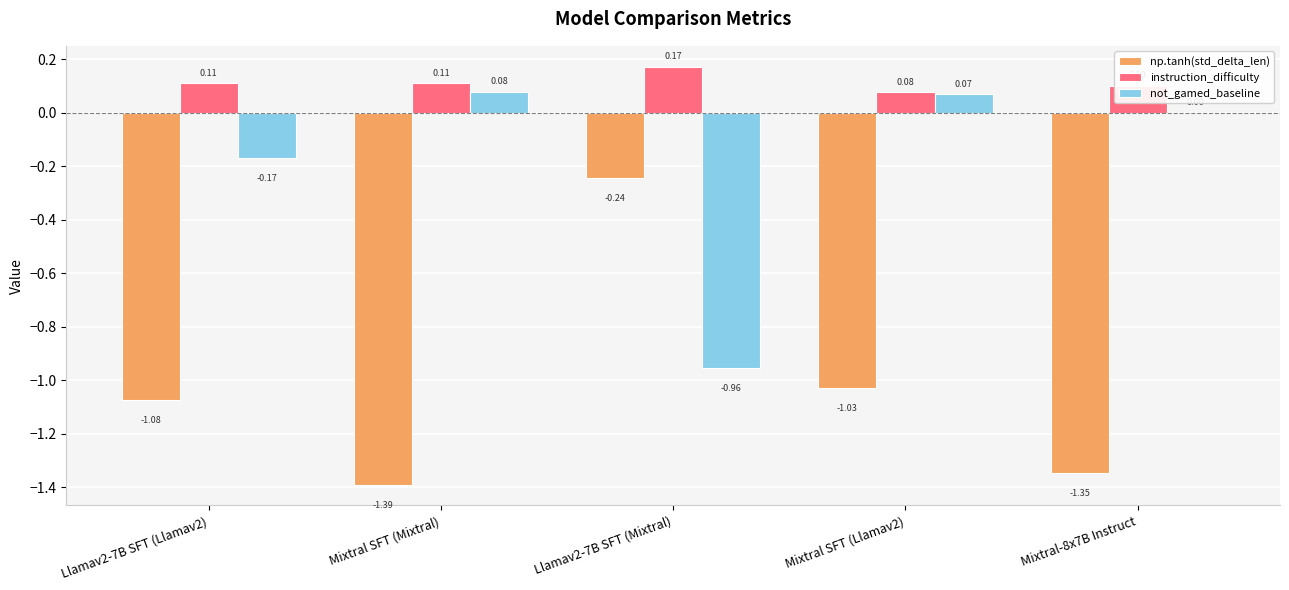

What is the total value across all series at Mixtral-8x7B Instruct?

-1.2